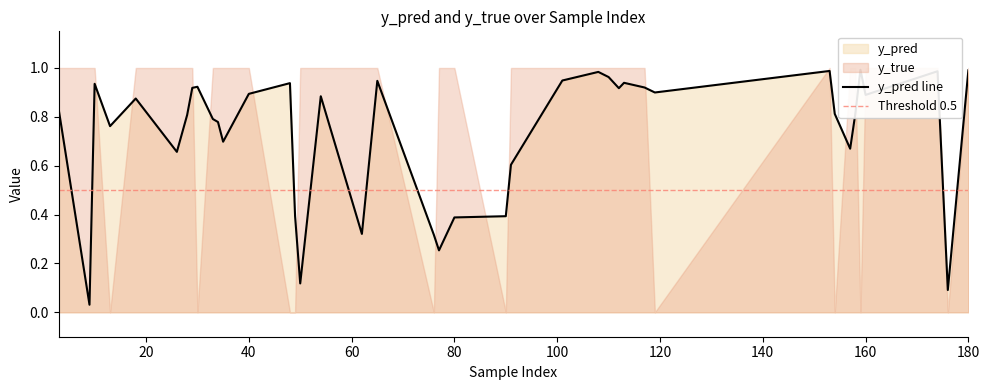

True or false: y_pred has a value of 0.3 at 90.

False